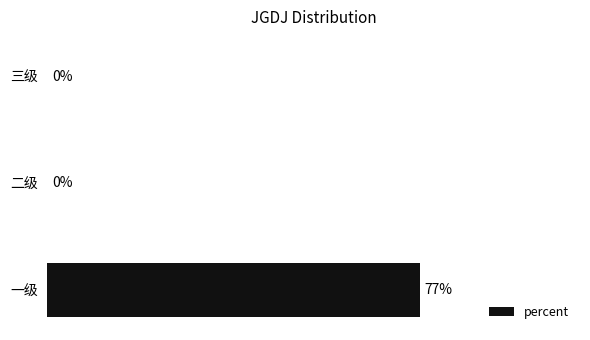

Which has a higher value, 三级 or 一级?

一级